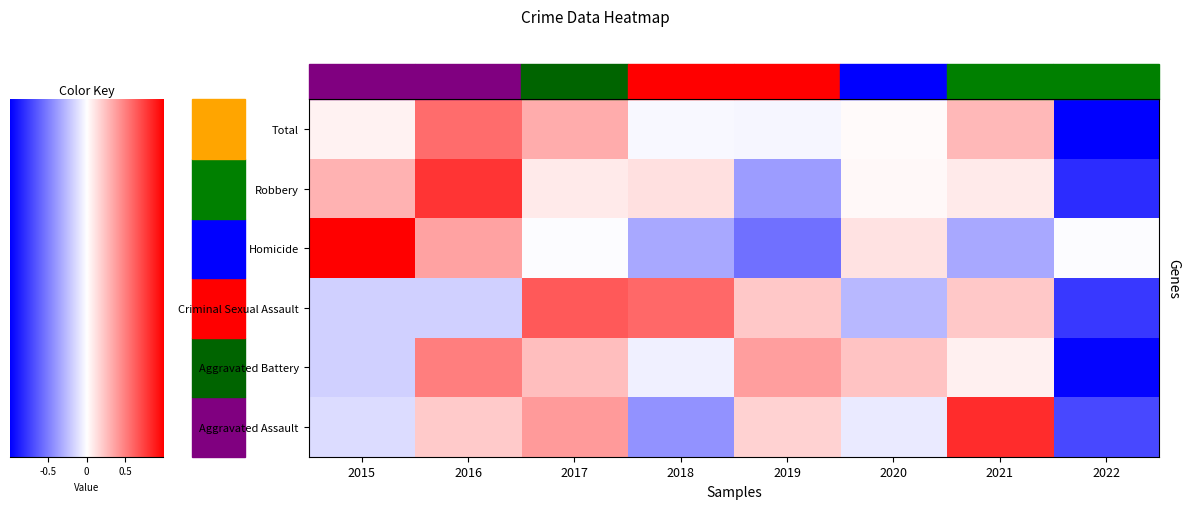

How many data points in Total are above 0?

5